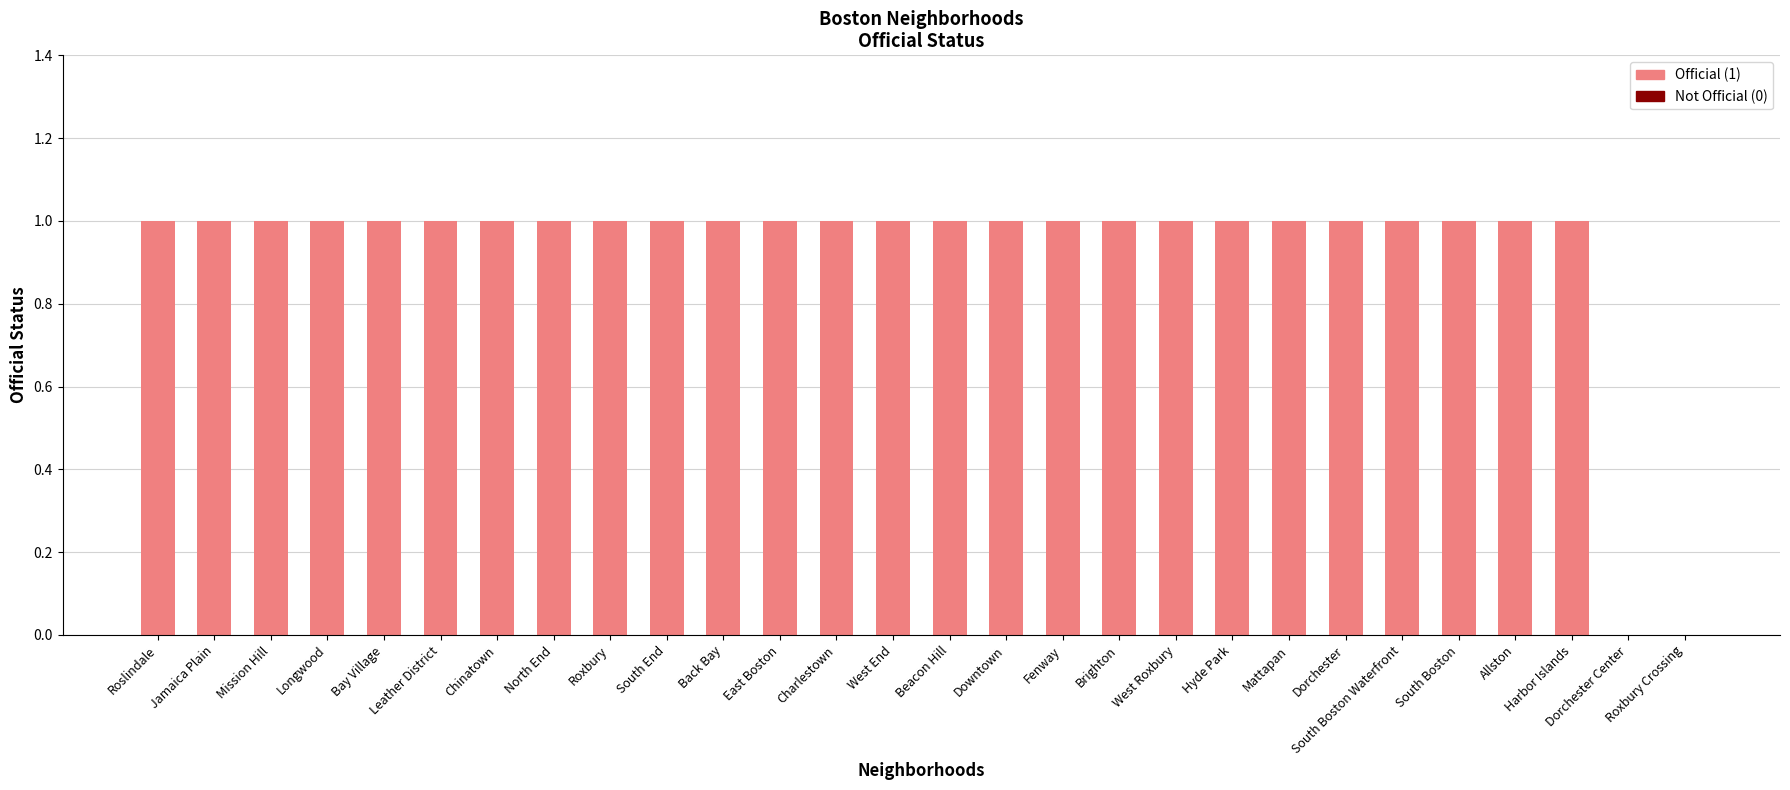

The value at Harbor Islands is 1. True or false?

True